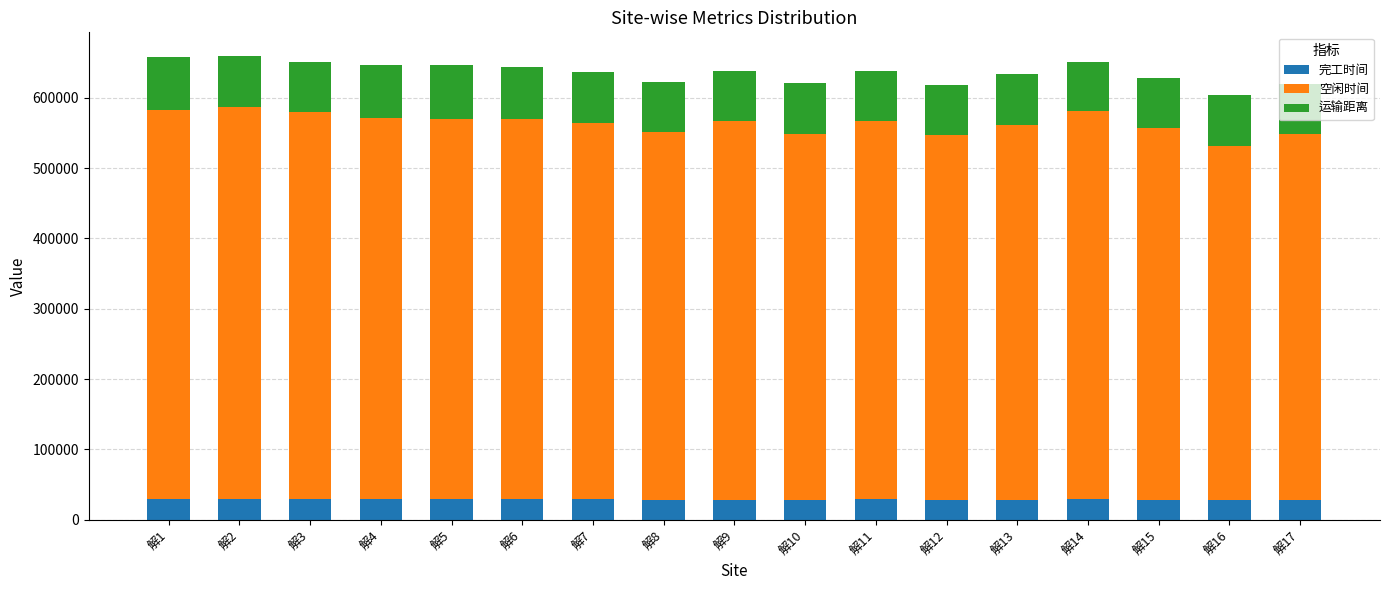

What is the average value of the 完工时间 series?

28758.7